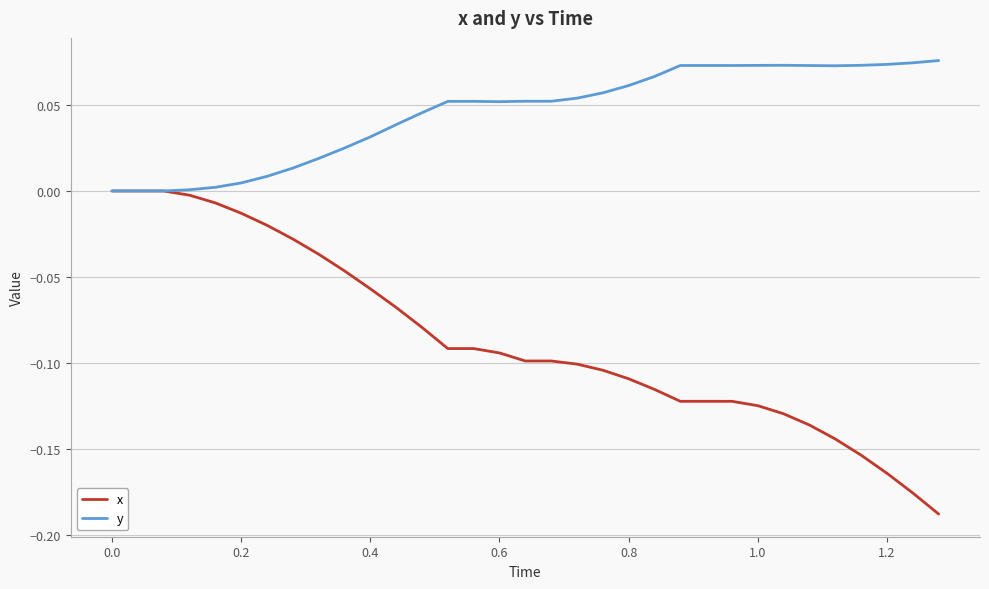

Which series has the largest total across all categories?

y